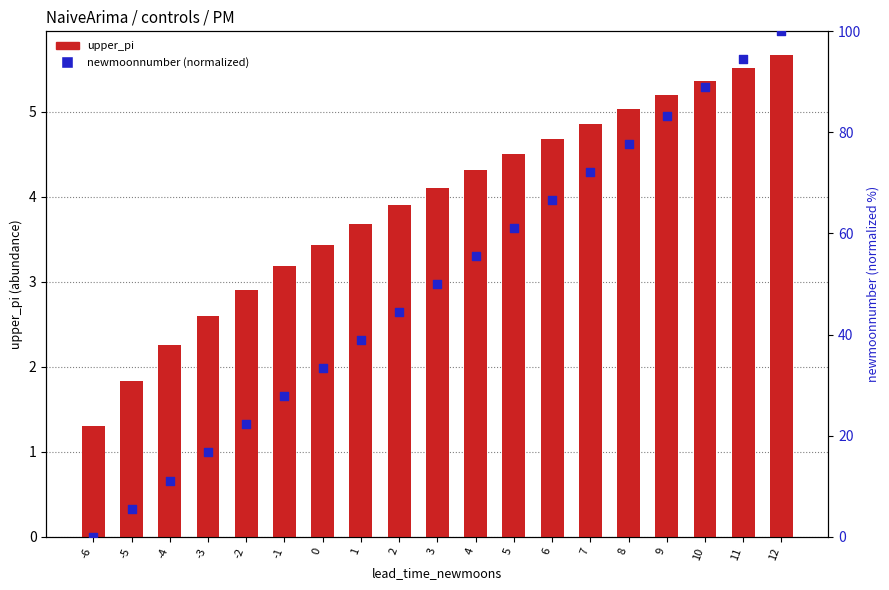

At how many categories does at least one series exceed 92?

2